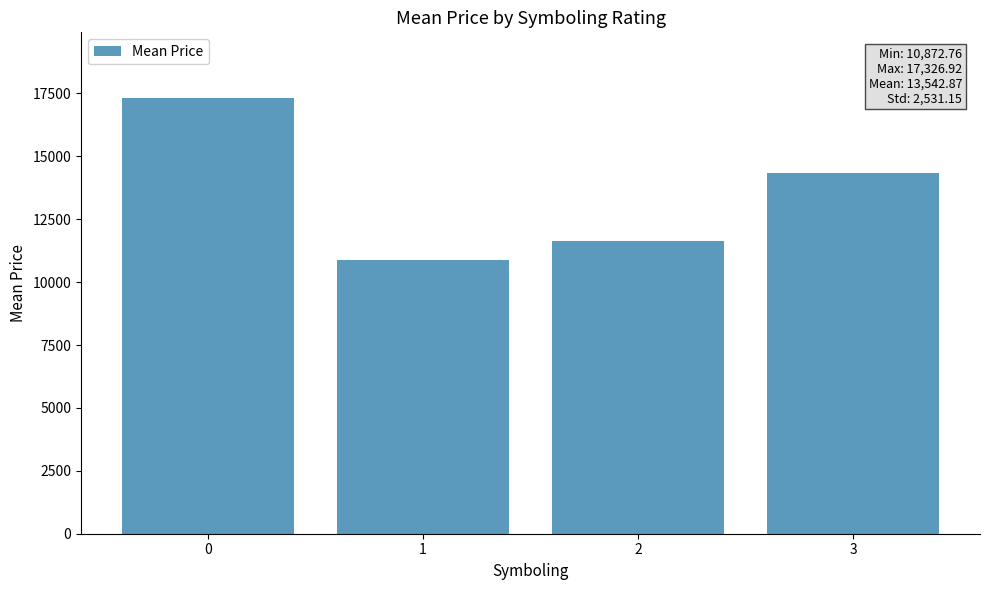

Are the bars horizontal?

No